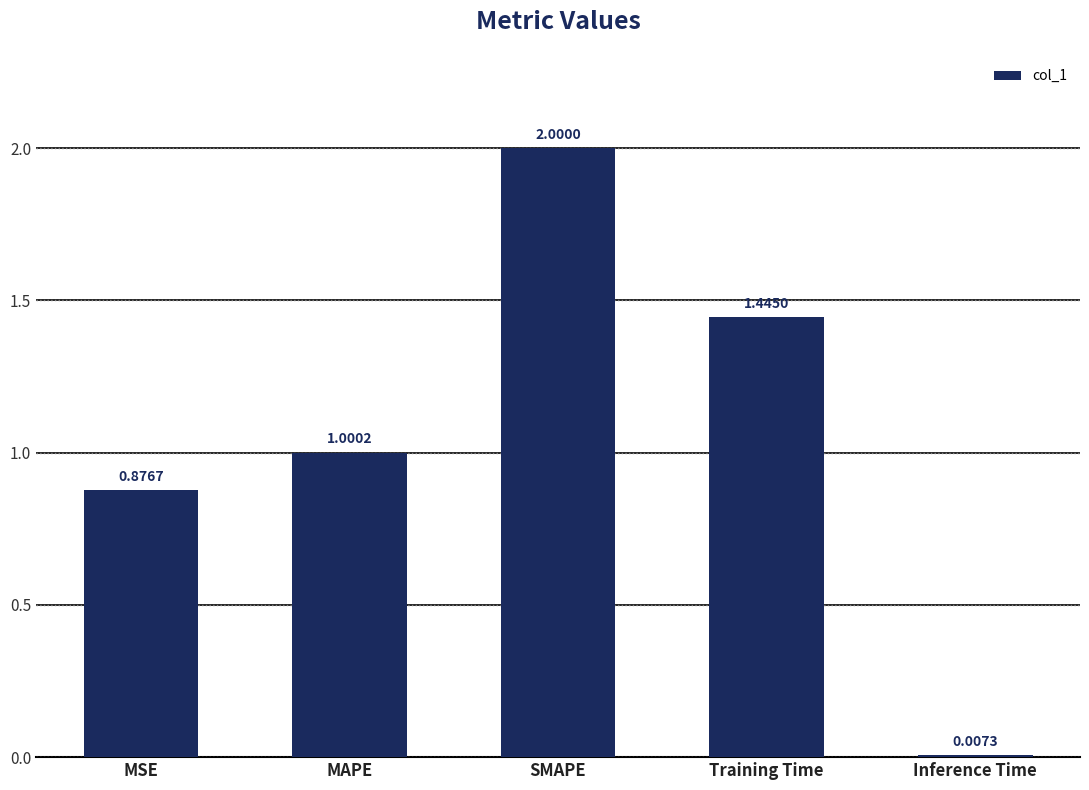

Are the bars grouped side by side (vs. stacked)?

No